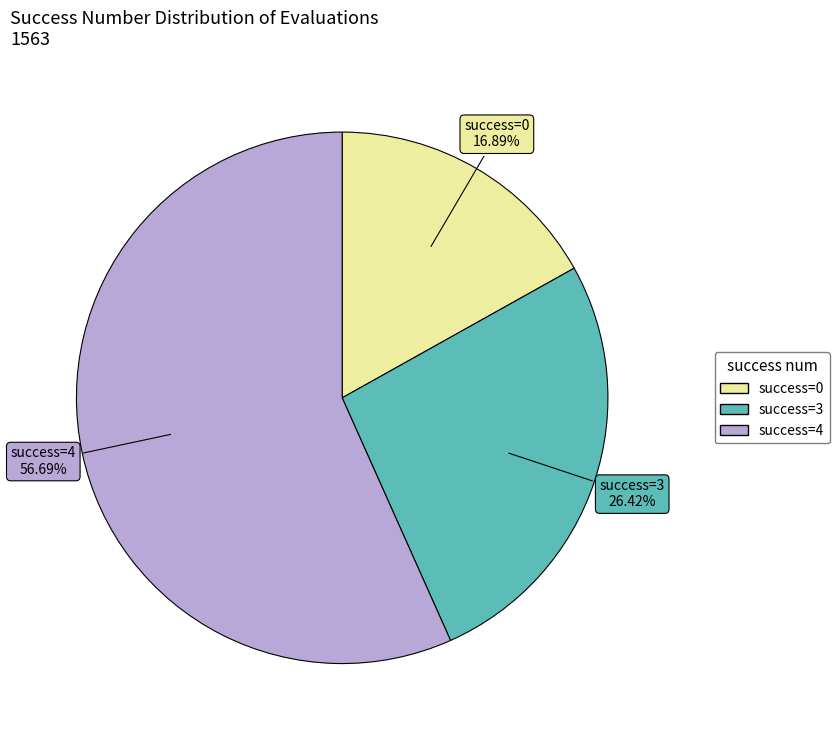

Is there a majority slice in this chart?

Yes